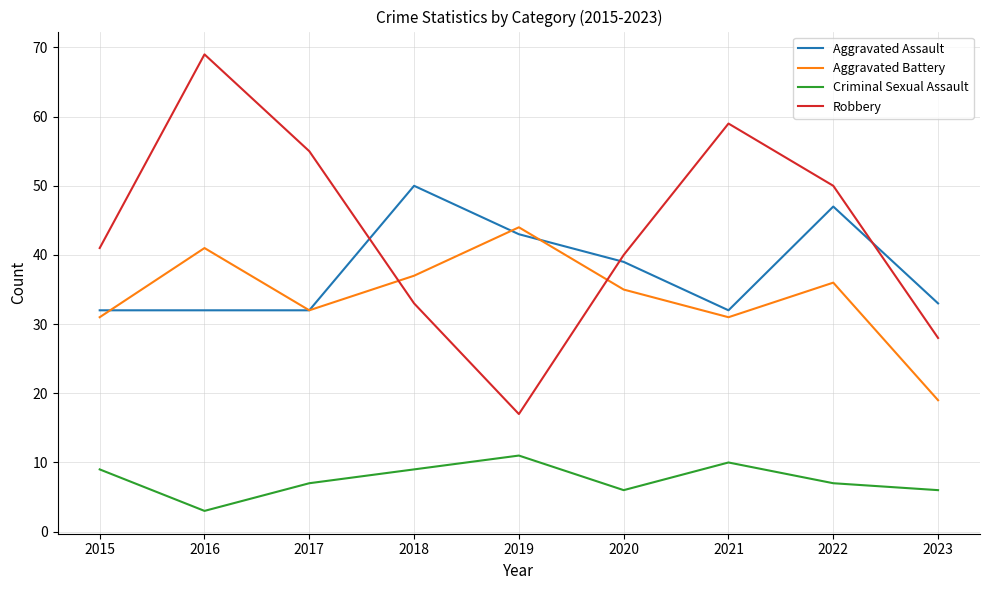

True or false: Criminal Sexual Assault and Aggravated Assault intersect in this chart.

False